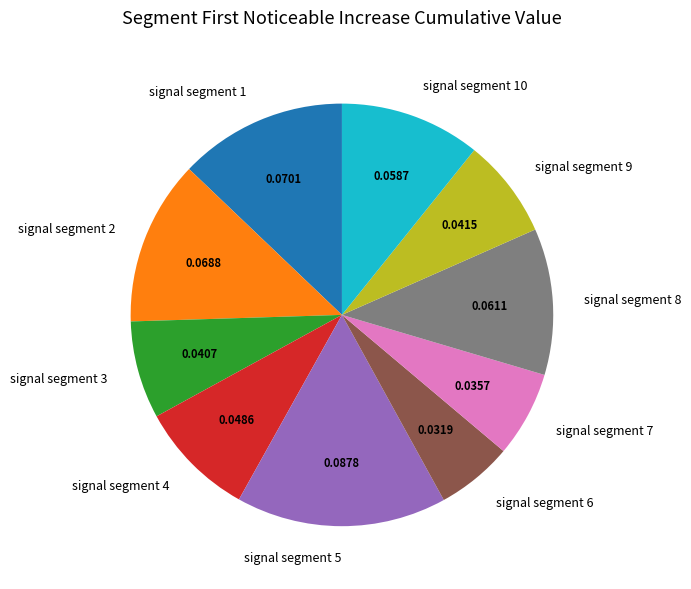

How many slices are in this pie chart?

10